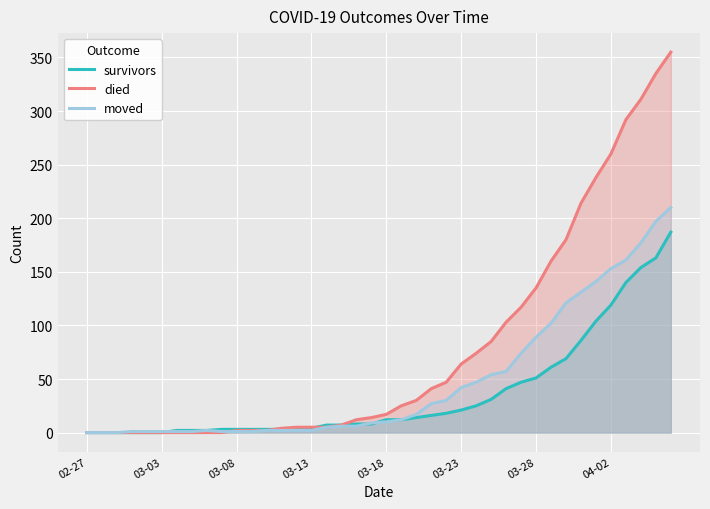

Where is died nearest to the value 177?

32